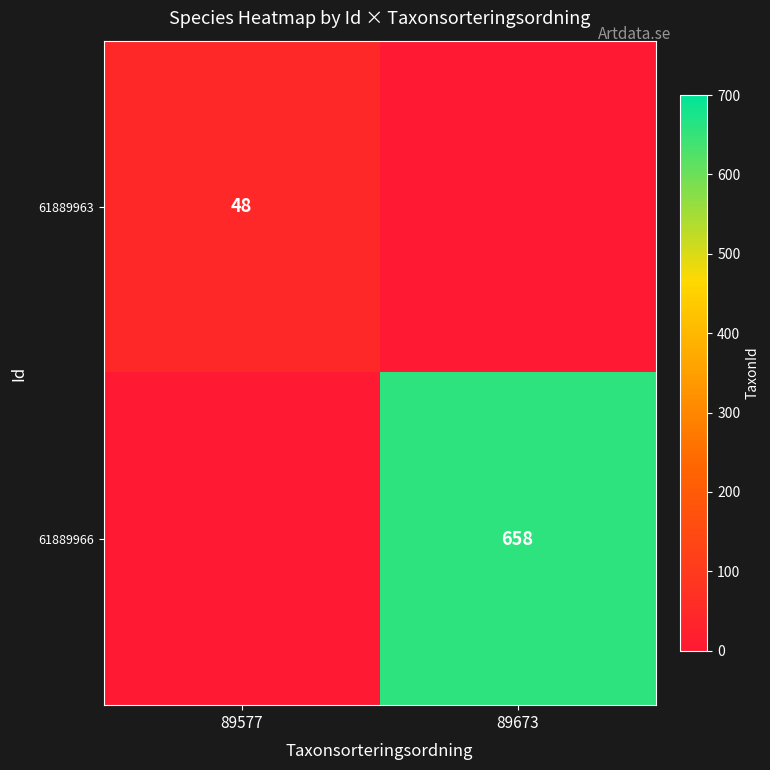

What is the maximum value shown in the chart?

658